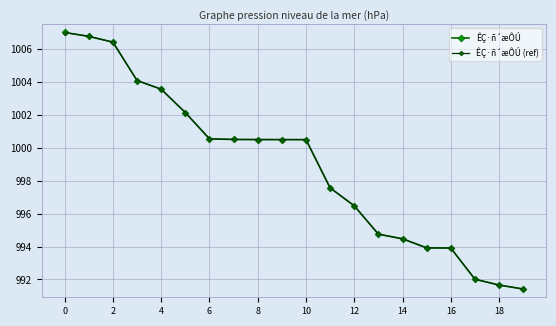

Which series has the largest range (max minus min)?

ÊÇ·ñ´æÔÚ